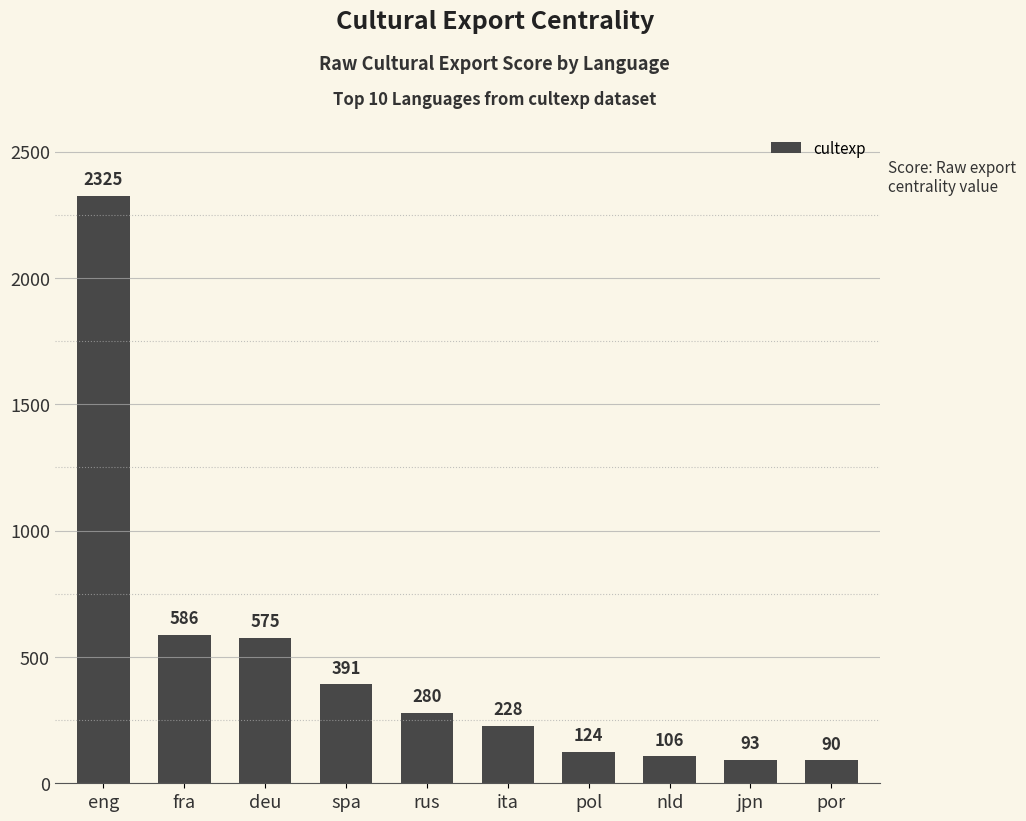

What is the change in value from nld to jpn?

-13.4